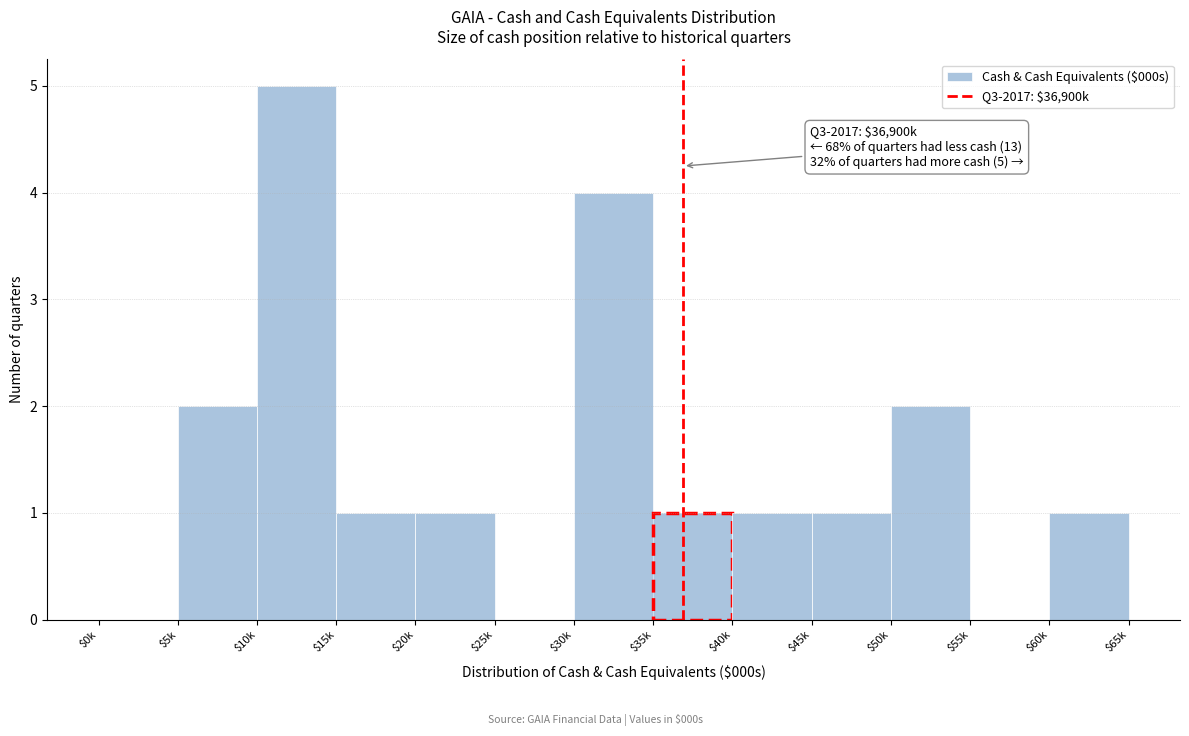

What is the sum of all values?

19